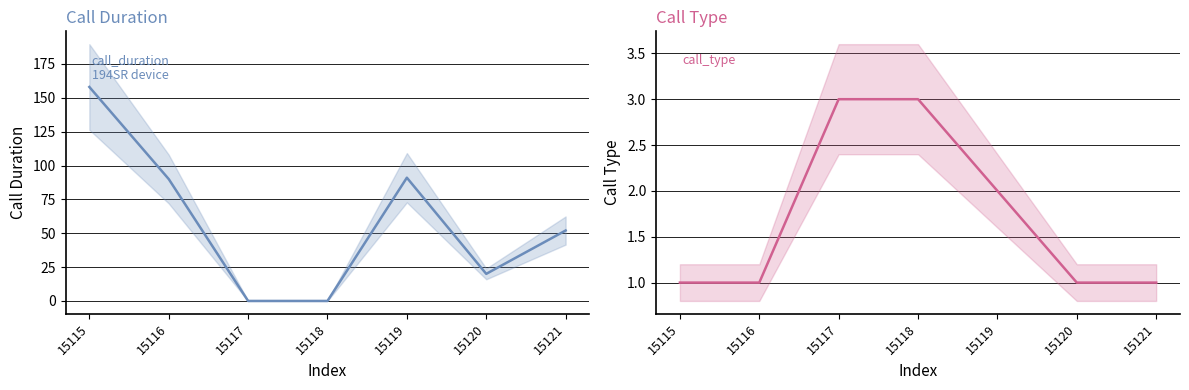

What is the greatest value displayed?

158